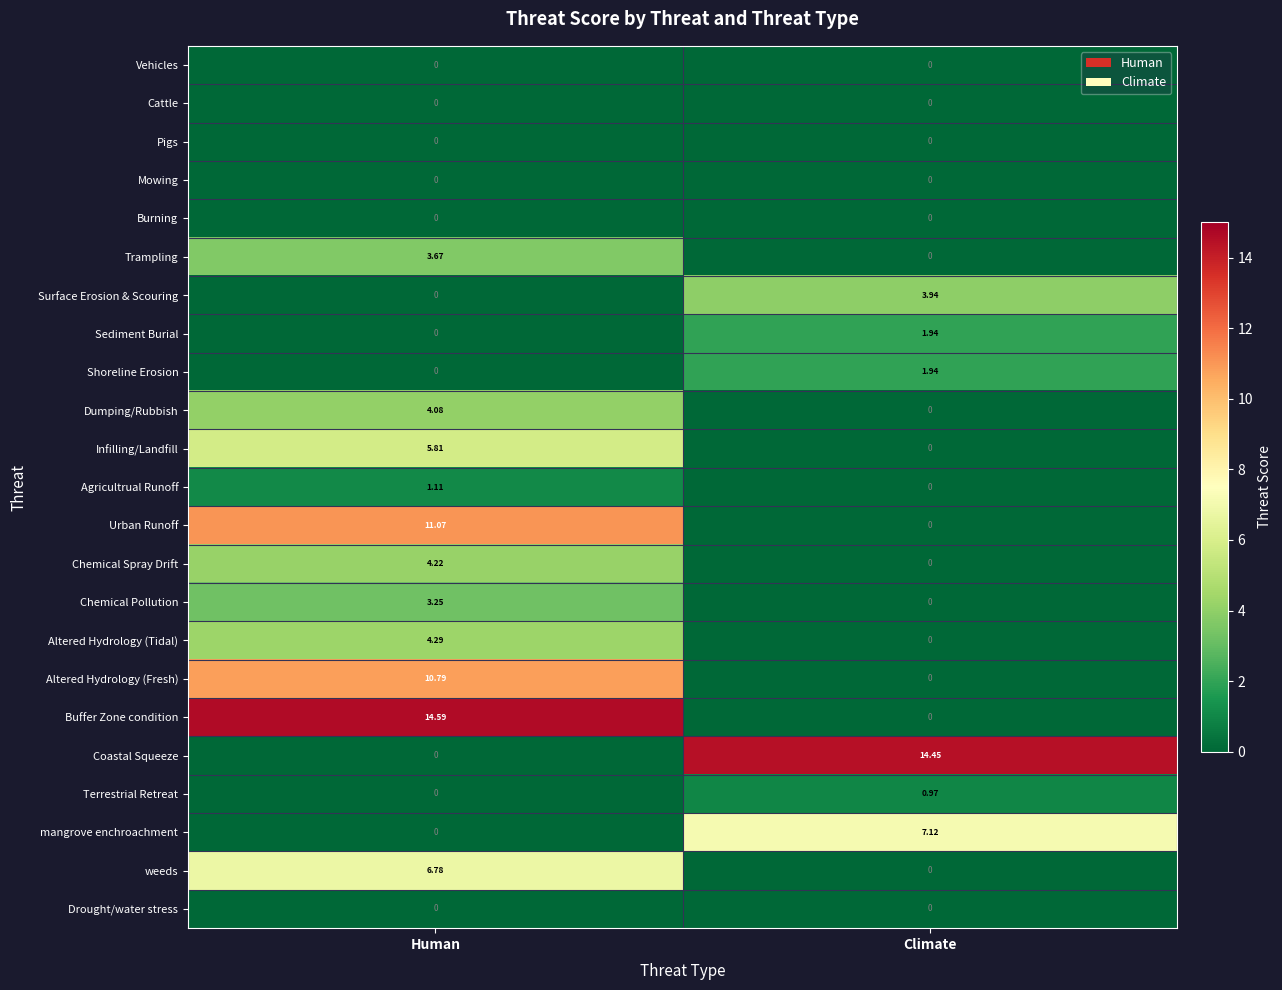

Which category has the lowest value in the Infilling/Landfill series?

Climate